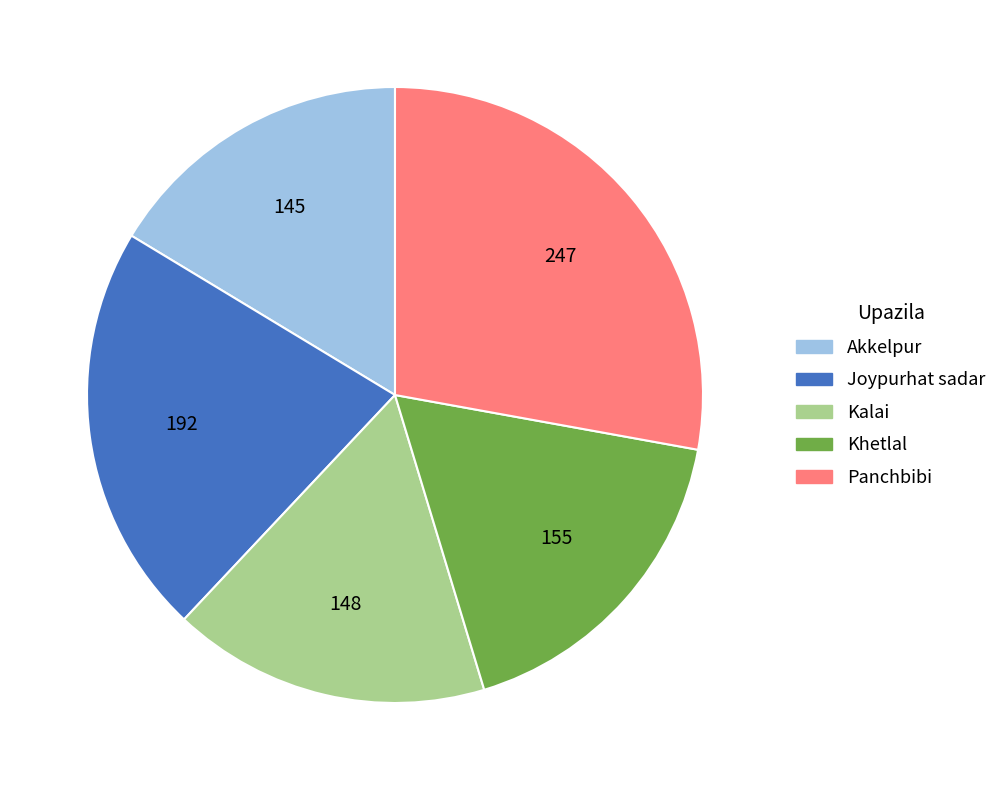

Does any single category account for the majority?

No